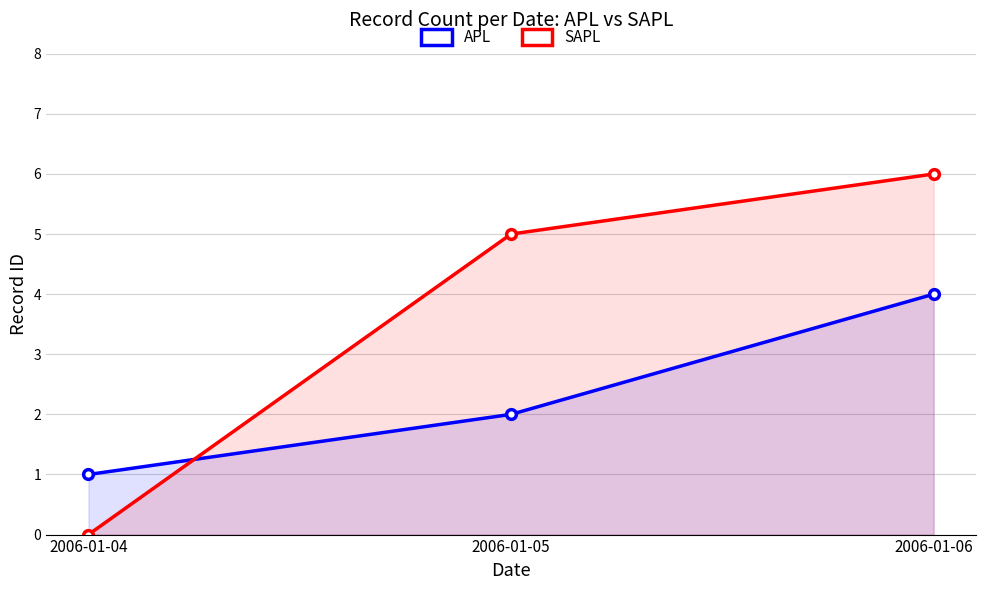

The APL series shows 1 at 2006-01-04. True or false?

True